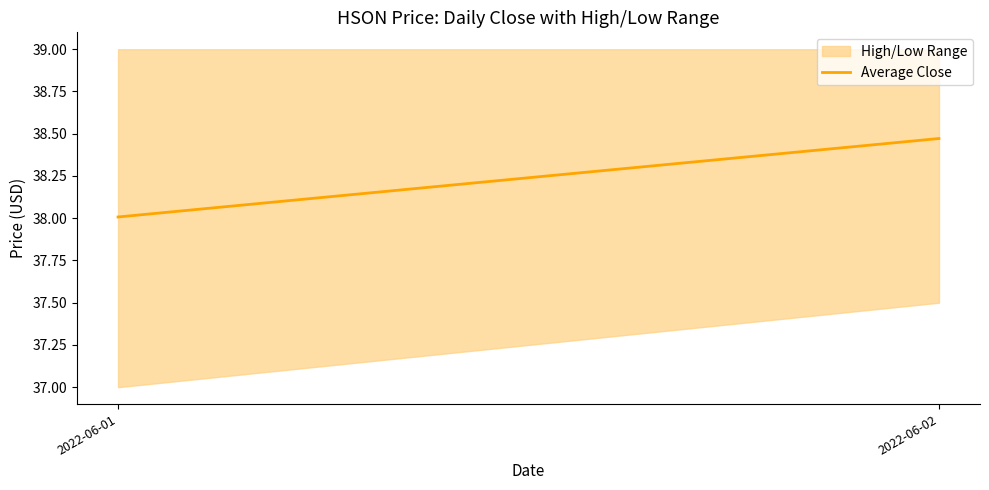

Reading right to left, what are all the values shown in this chart?

38.5	38.0